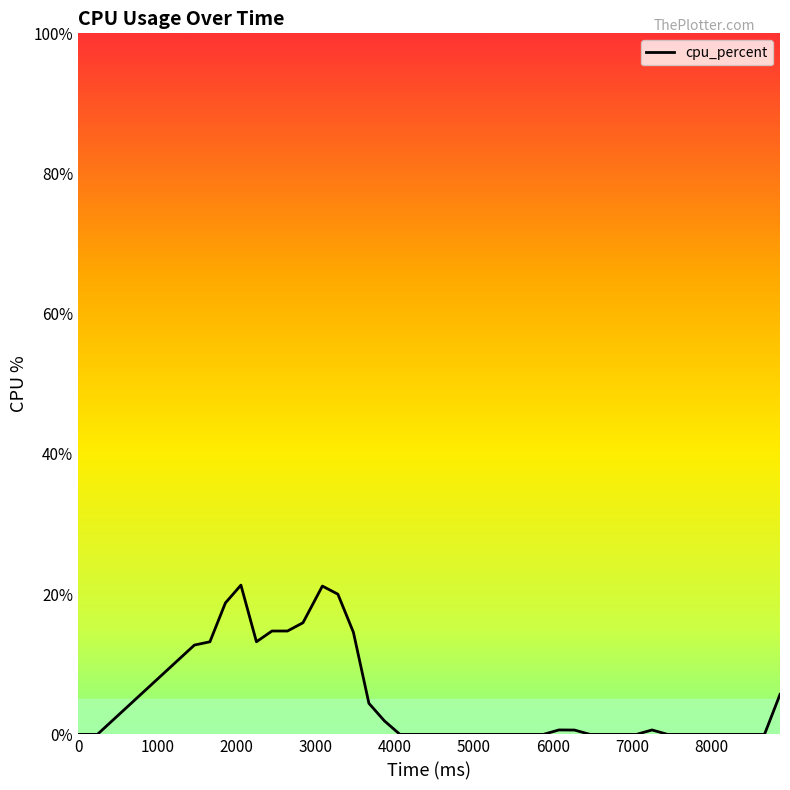

Does the chart have visible grid lines?

No